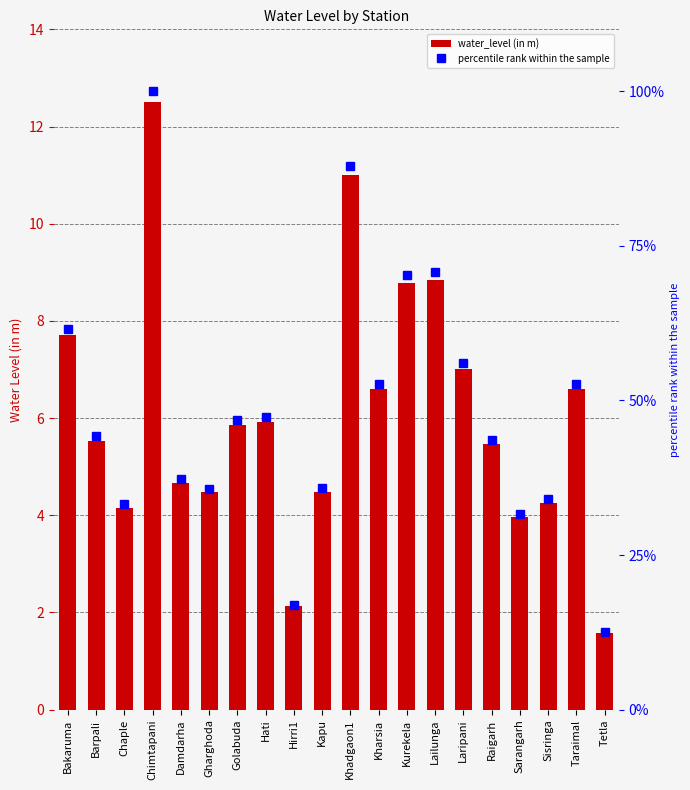

What is the greatest value displayed?

100.0